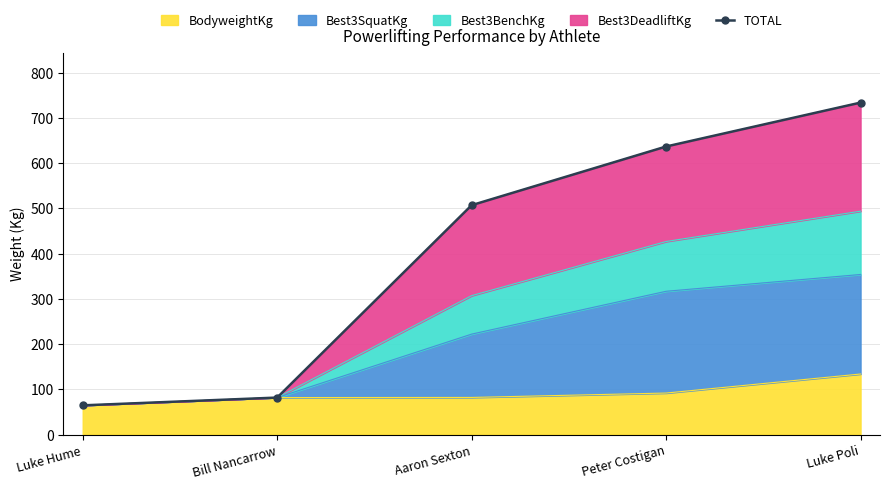

What is the minimum value shown in the chart?

64.5